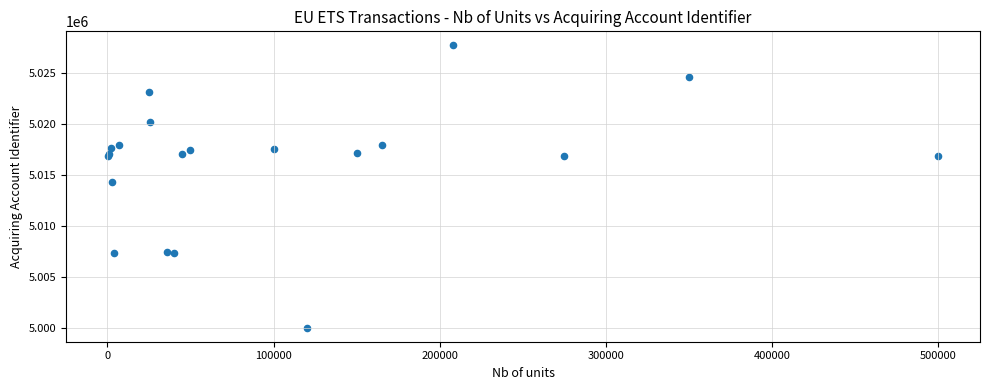

What Y value in the scatter plot is closest to 5013849?

5014327